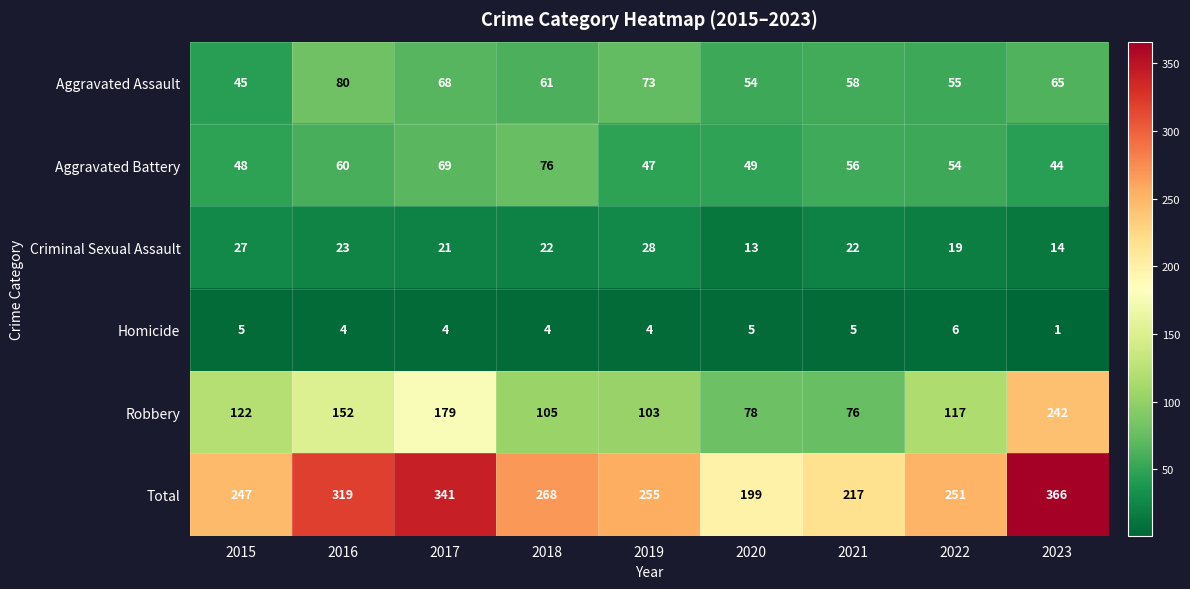

At 2021, list the series in order from smallest to largest.

Homicide, Criminal Sexual Assault, Aggravated Battery, Aggravated Assault, Robbery, Total